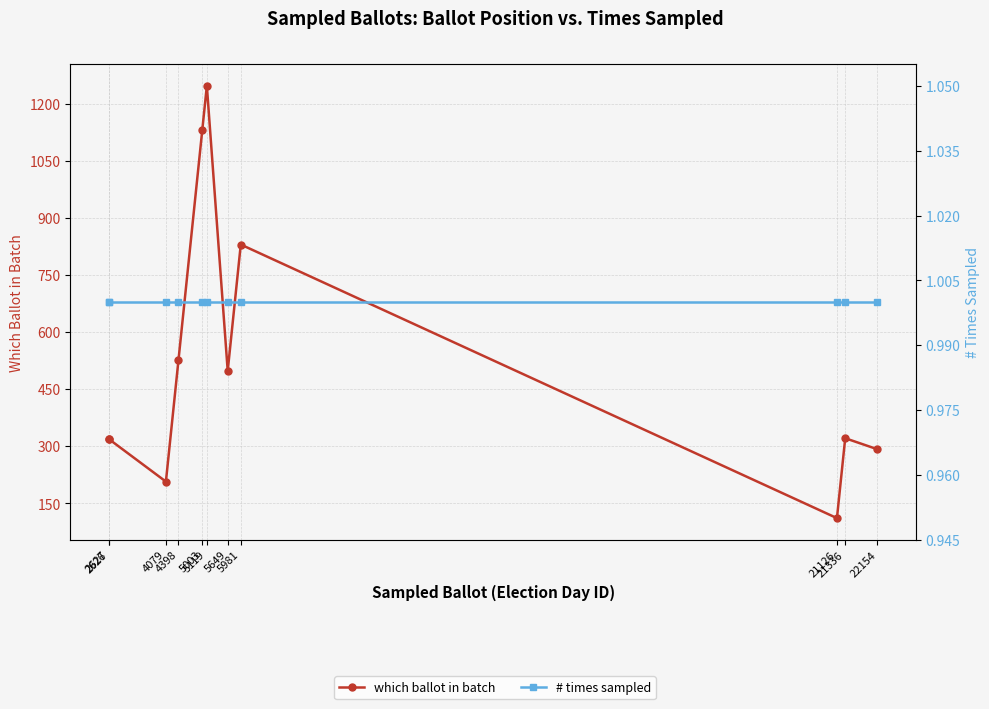

What is the total value across all series at 5649?

499